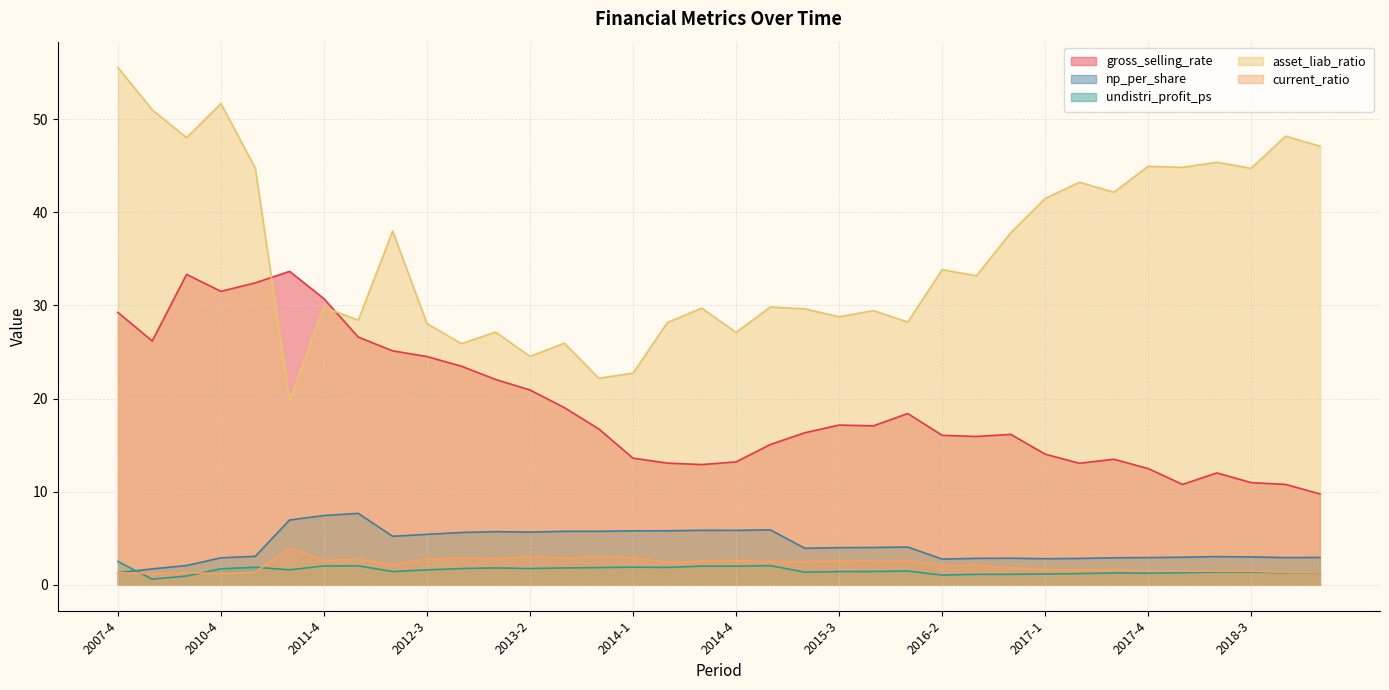

At how many categories does at least one series exceed 4?

36